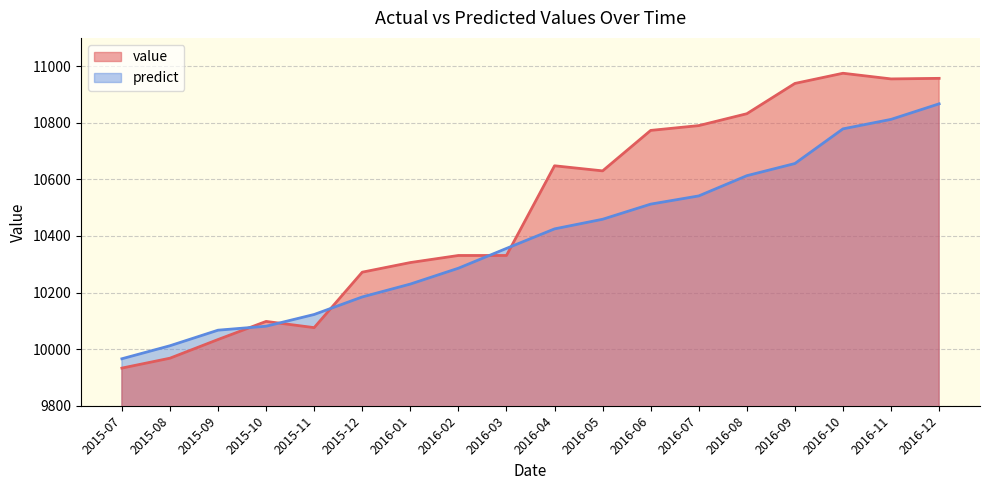

How many times do value and predict cross each other?

5